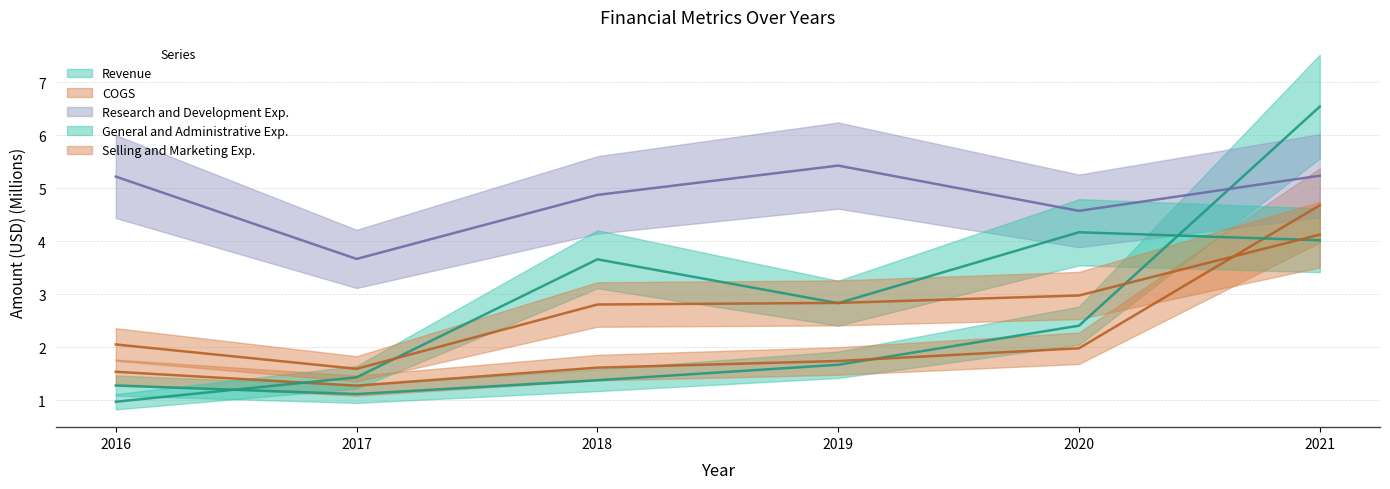

The value of Revenue at 2021 is 6.5. True or false?

True